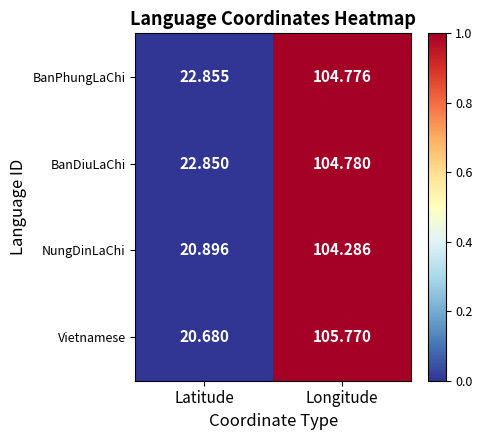

At which label is Vietnamese closest to 63?

Latitude